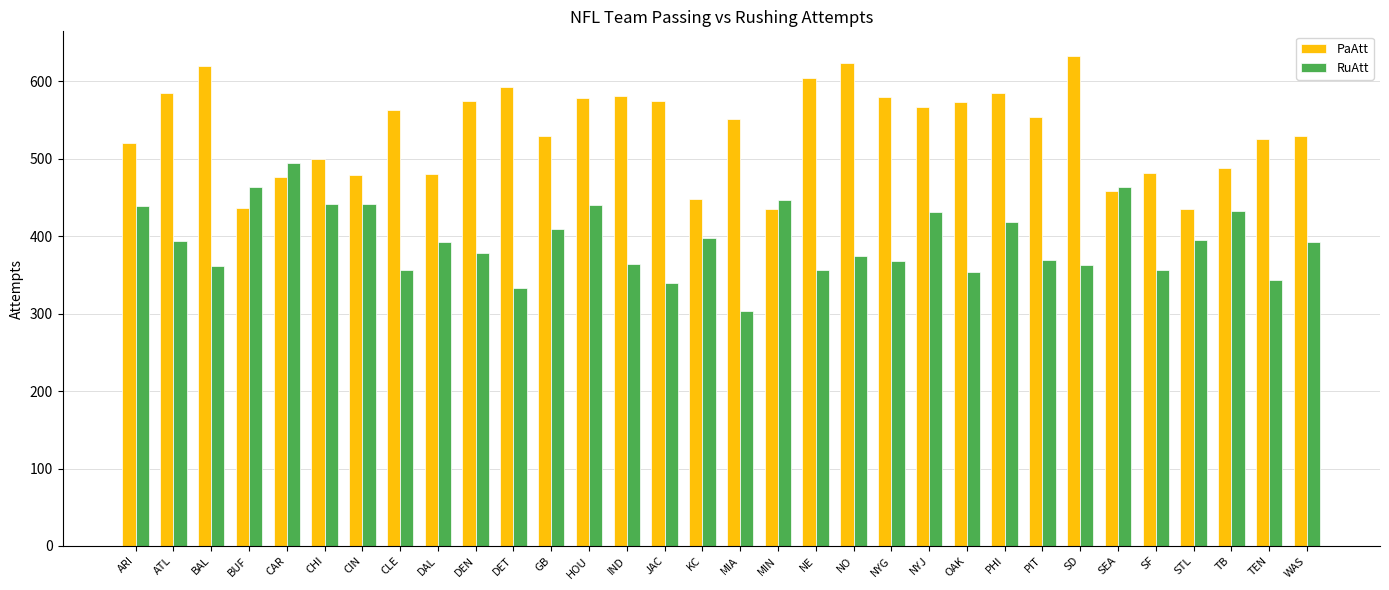

Rank the series by their average value, from highest to lowest.

PaAtt, RuAtt